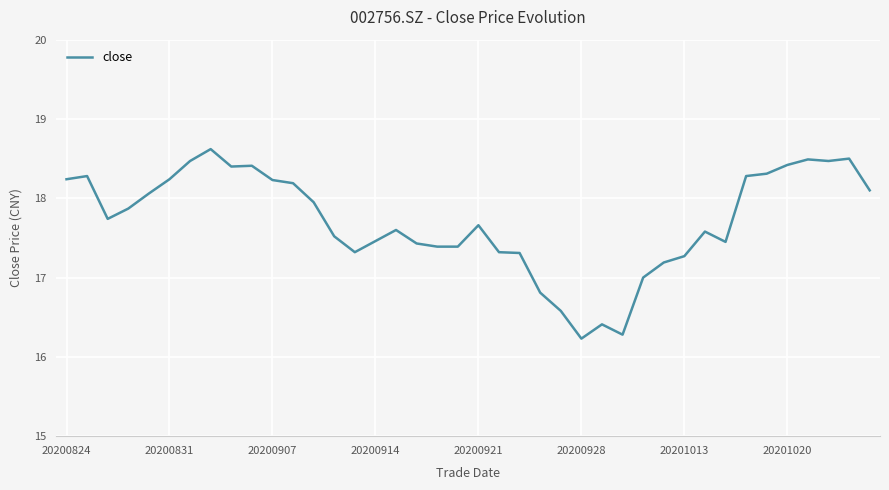

What is the greatest value displayed?

18.6